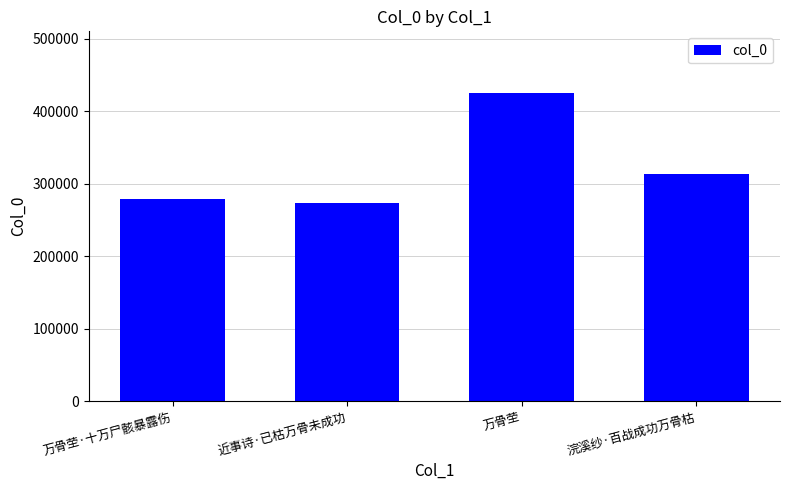

What is the difference between the maximum and minimum values?

151871